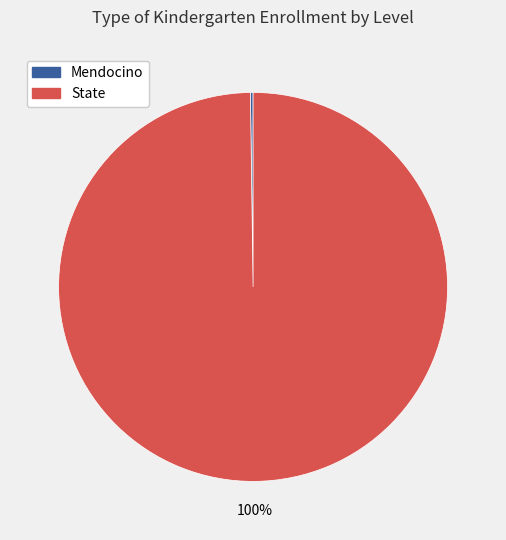

Is there any slice that represents more than half of the pie?

Yes